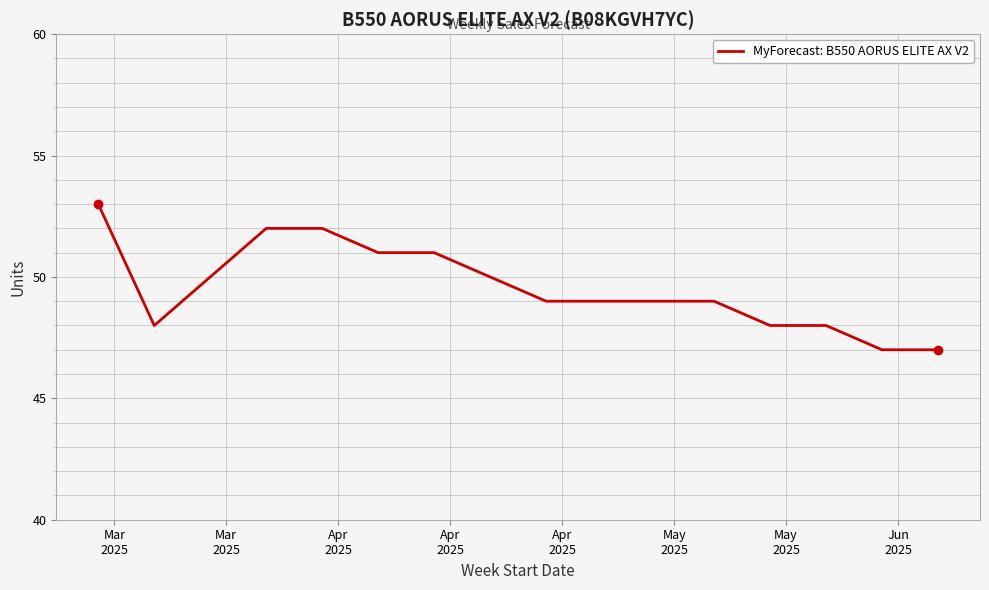

What is the minimum value shown in the chart?

47